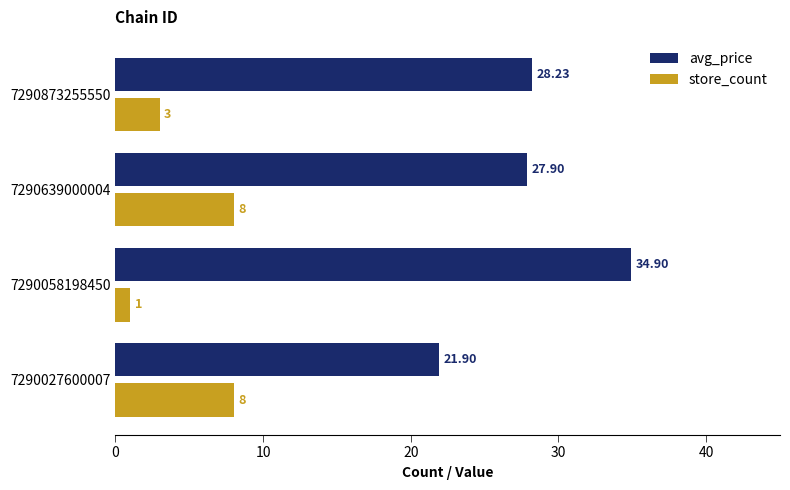

Rank the categories by avg_price value from lowest to highest.

7290027600007, 7290639000004, 7290873255550, 7290058198450